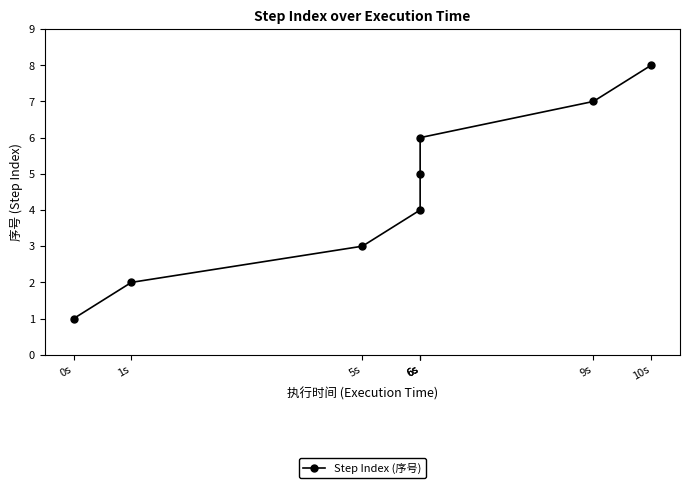

What is the greatest value displayed?

8